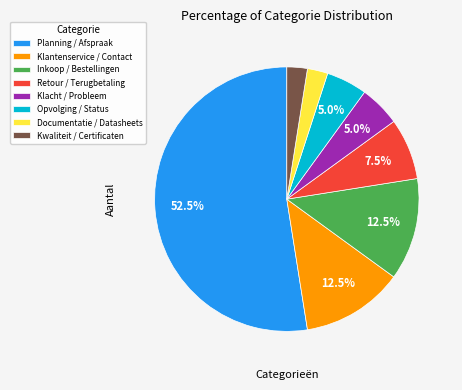

What is the largest slice in the pie chart?

Planning / Afspraak